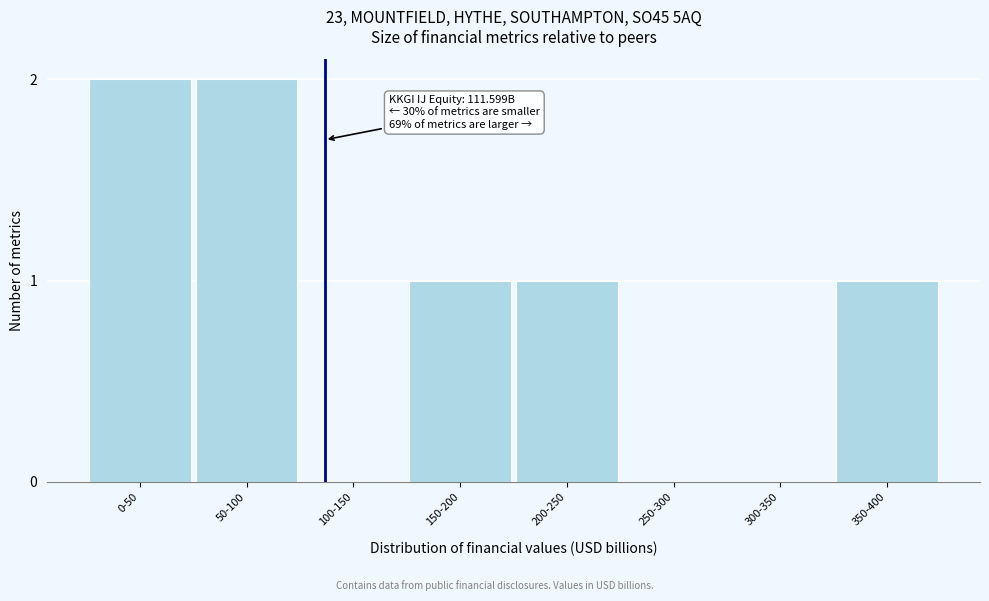

Reading right to left, extract all data points from this chart.

350-400=1	300-350=0	250-300=0	200-250=1	150-200=1	100-150=0	50-100=2	0-50=2